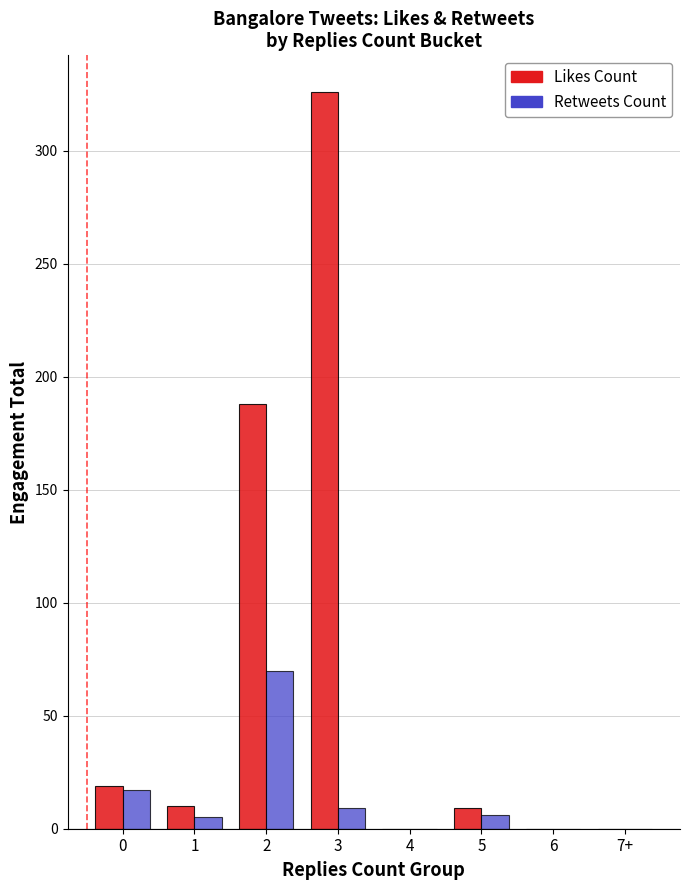

What is the sum of all Likes Count values?

552